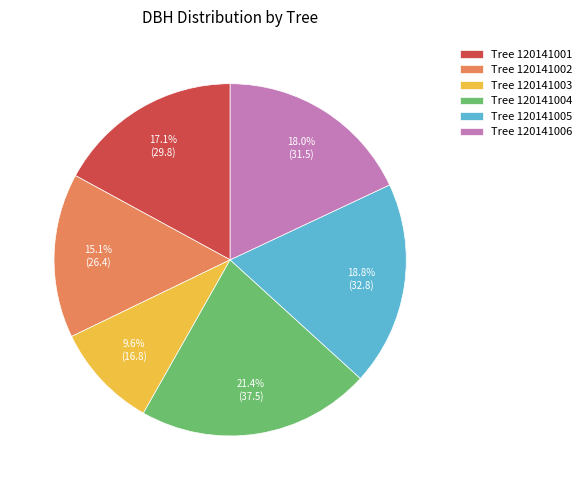

Which has a higher value, Tree 120141002 or Tree 120141004?

Tree 120141004